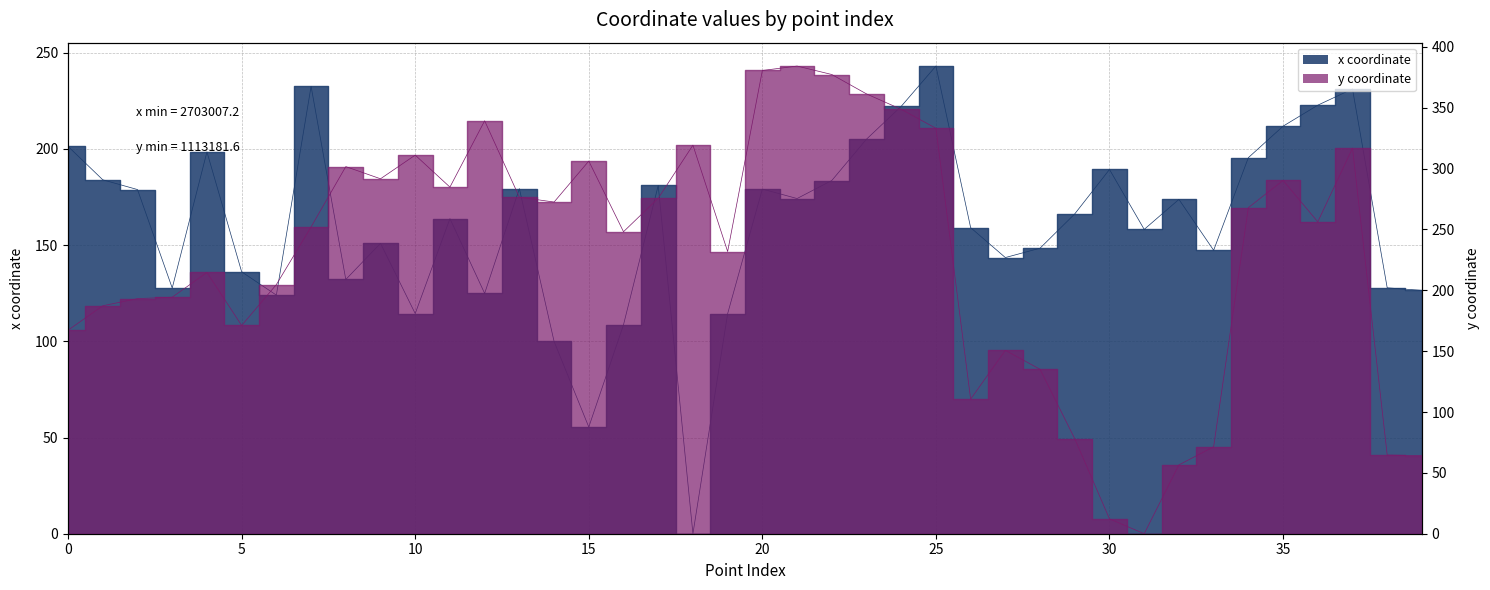

How many data points in y are less than 256?

20